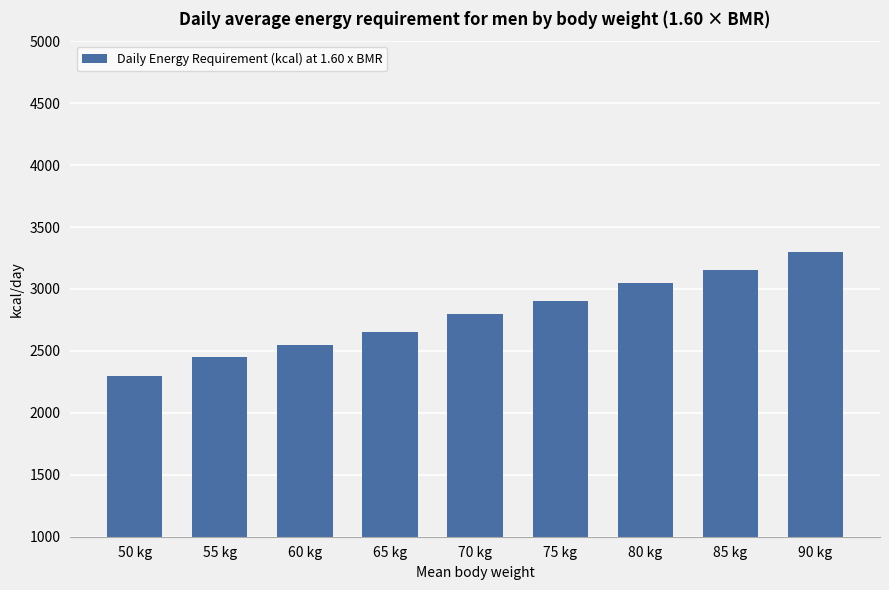

Which label corresponds to the largest value in the chart?

90 kg